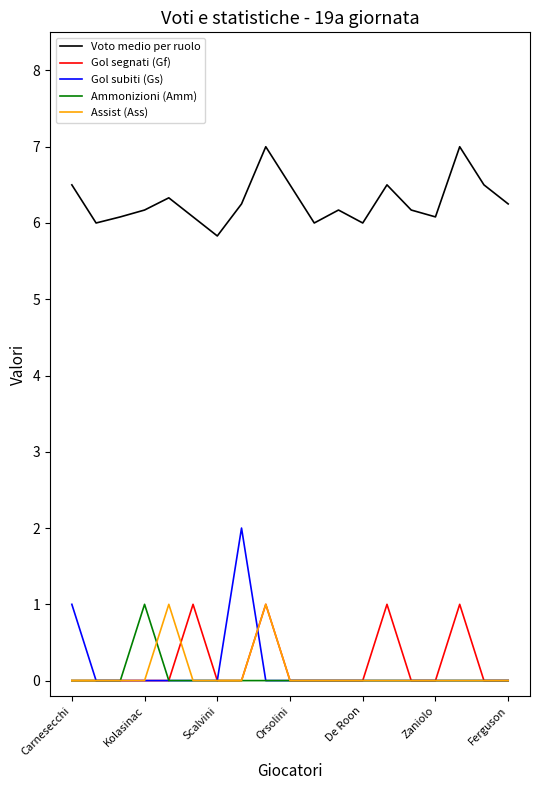

Which series has the widest spread of values?

Gol subiti (Gs)